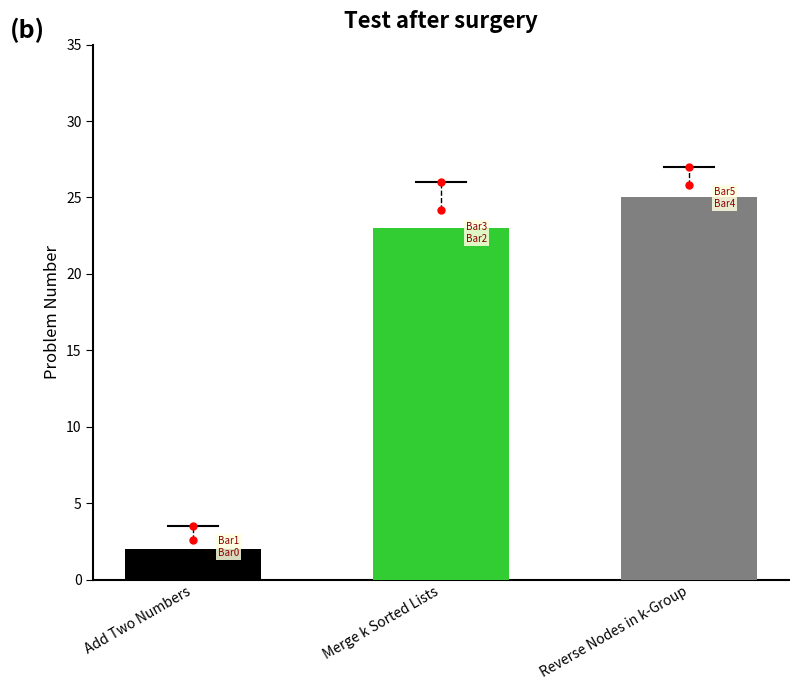

What is the difference between the values at Merge k Sorted Lists and Reverse Nodes in k-Group?

2